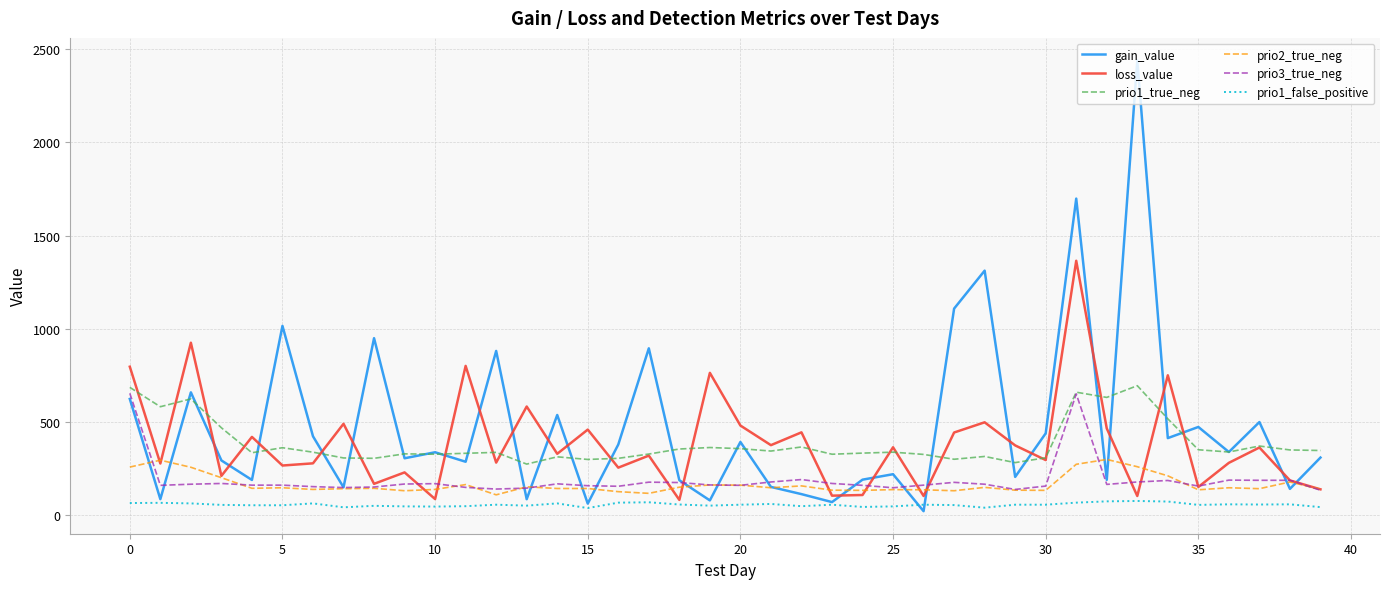

Which series has the largest range (max minus min)?

gain_value